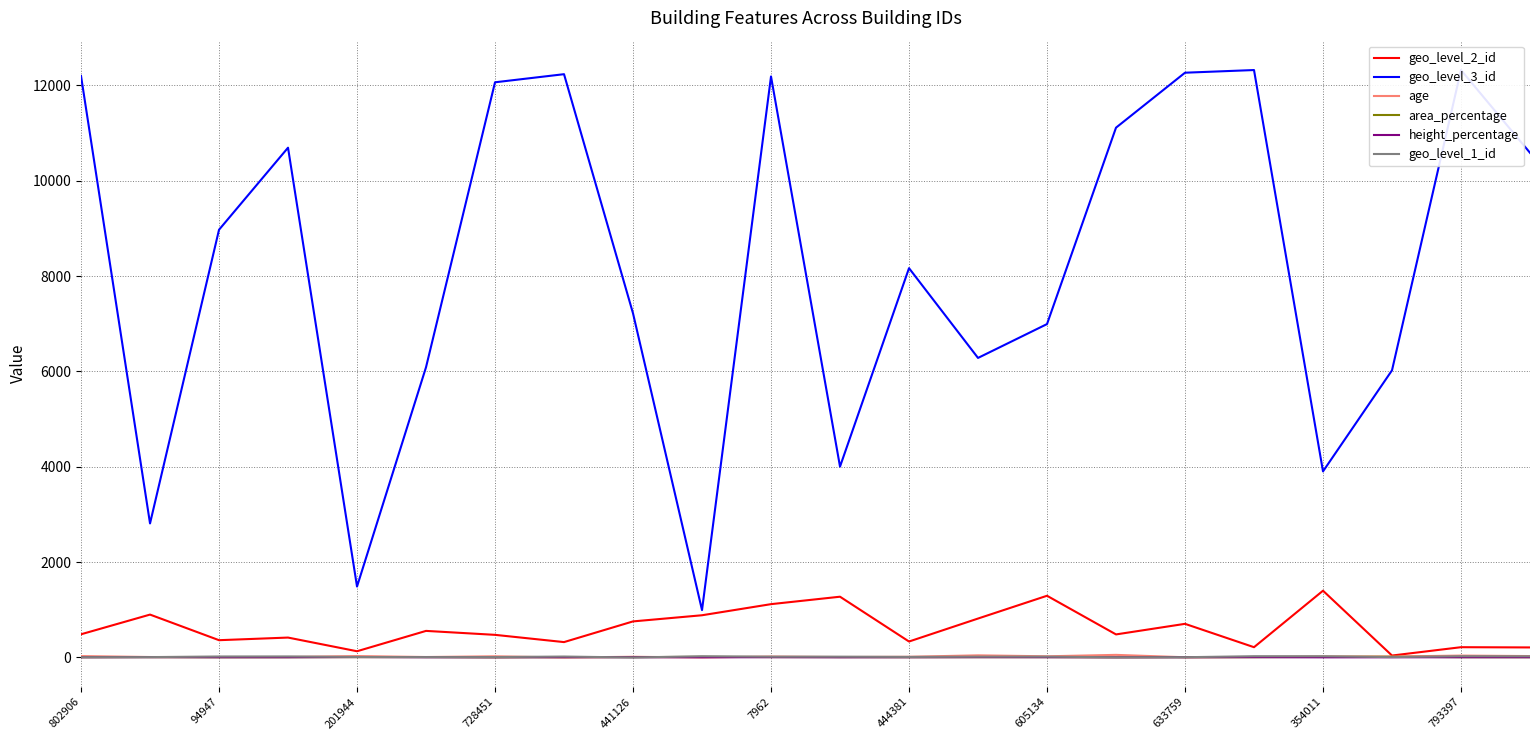

What is the difference between the highest and lowest values at 21?

10582